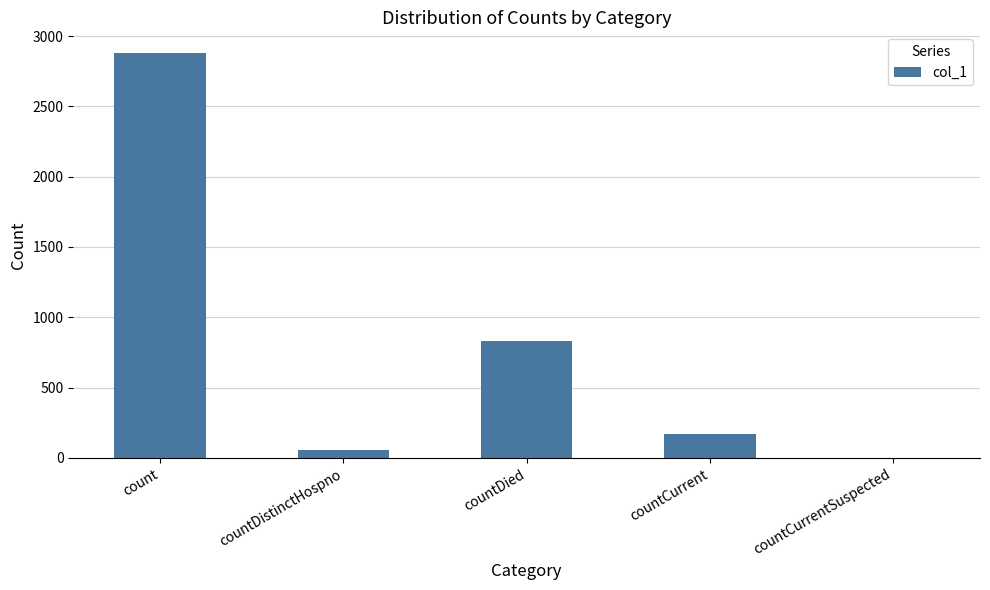

How many series are shown in this chart?

1